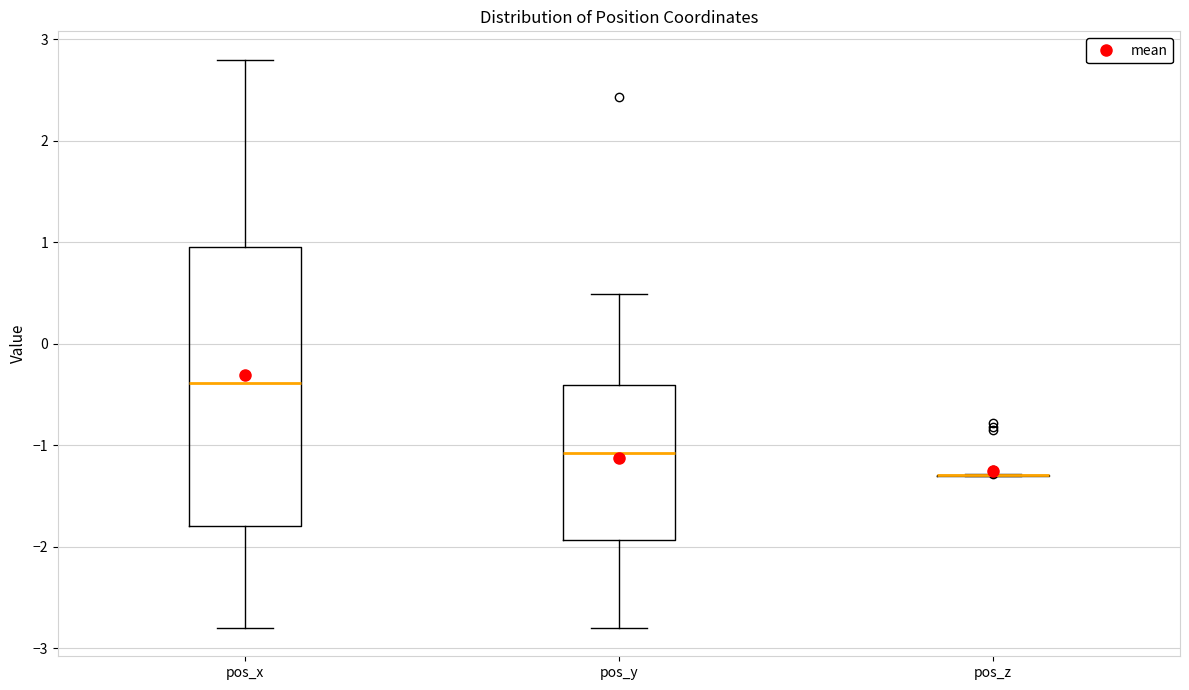

Reading left to right, transcribe this box plot: for each box, give where its median line is, the range the box spans, and where its two whiskers end, as read against the y-axis. The values are not printed on the chart, so give them approximately, as read against the axis.

pos_x: median -0.4, box -1.8 to 1.0, whiskers -2.8 to 2.8
pos_y: median -1.1, box -1.9 to -0.4, whiskers -2.8 to 0.5
pos_z: box collapsed to a line at -1.3, whiskers -1.3 to -1.3